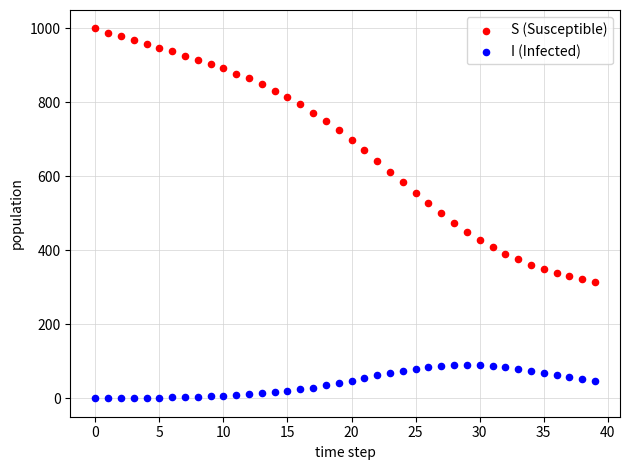

Which series contains the lowest Y value?

I (Infected)